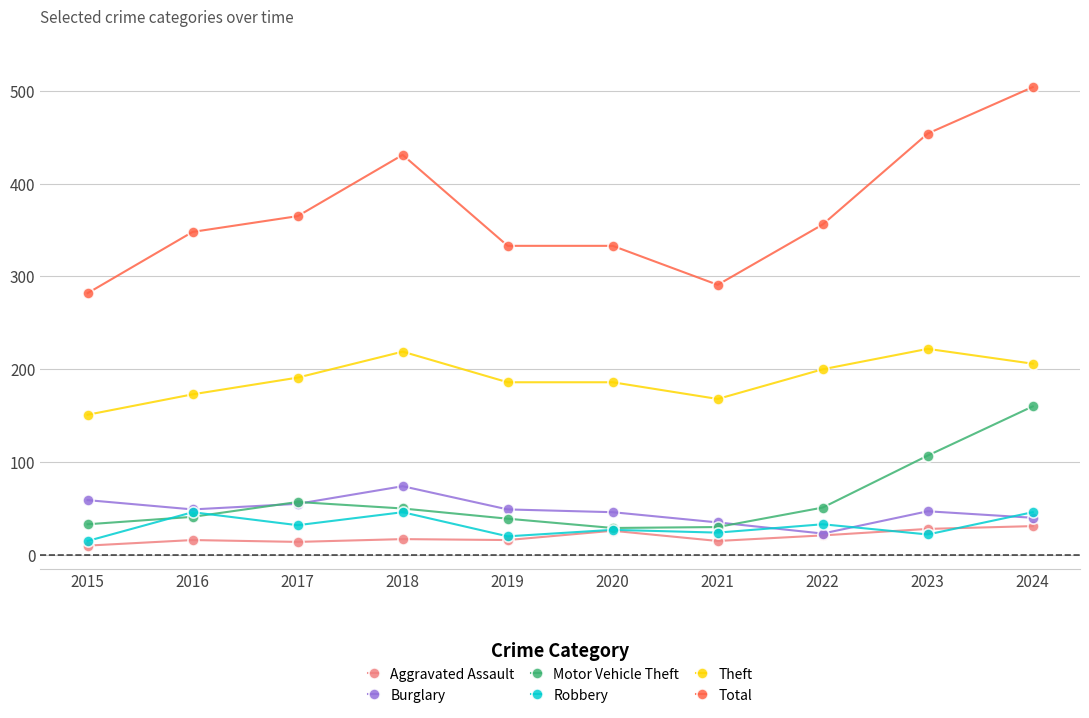

What is the approximate value of Total at 2023, to the nearest 5?

455